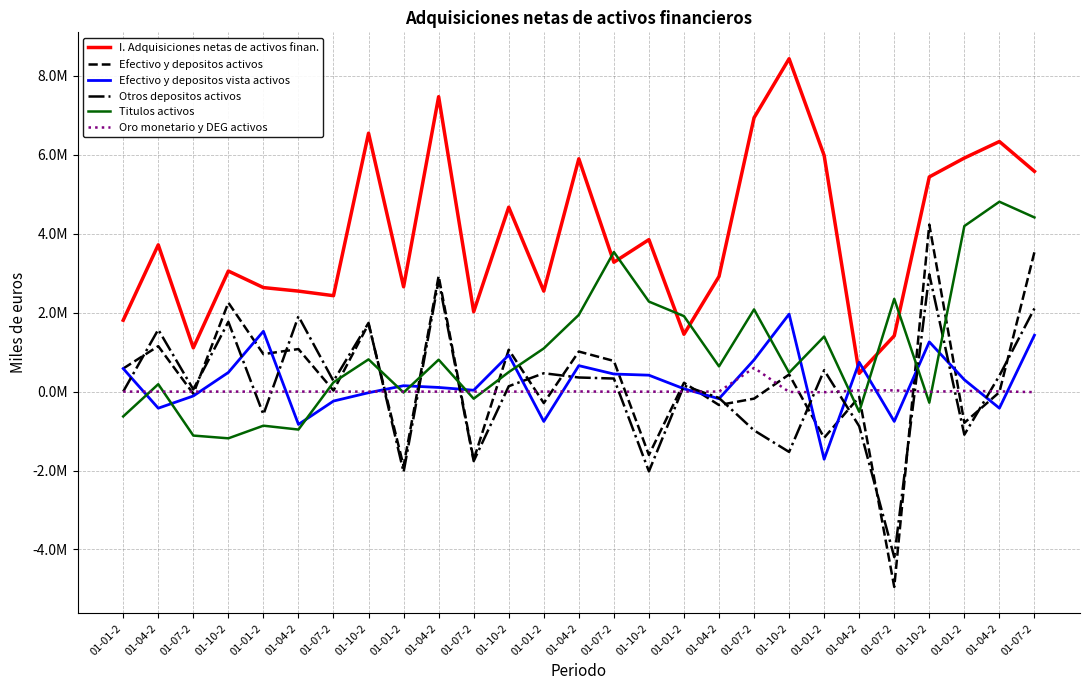

What are all the series names shown in the legend?

I. Adquisiciones netas de activos finan., Efectivo y depositos activos, Efectivo y depositos vista activos, Otros depositos activos, Titulos activos, Oro monetario y DEG activos